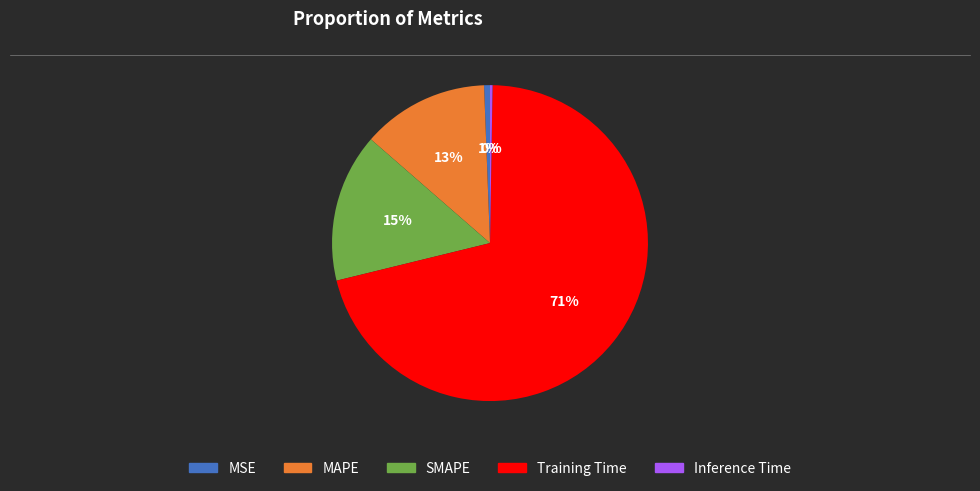

Is it true that MSE is 15% of the pie?

False